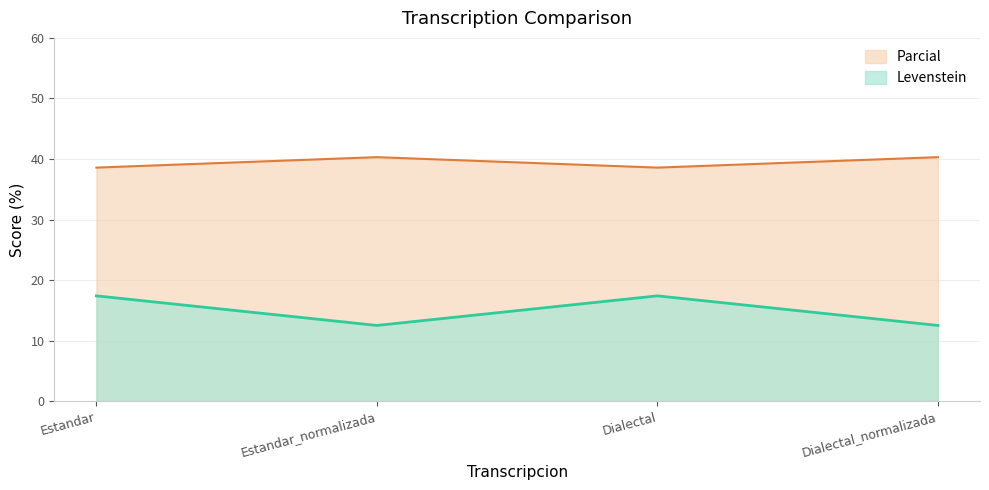

True or false: Parcial and Levenstein cross at least once.

False